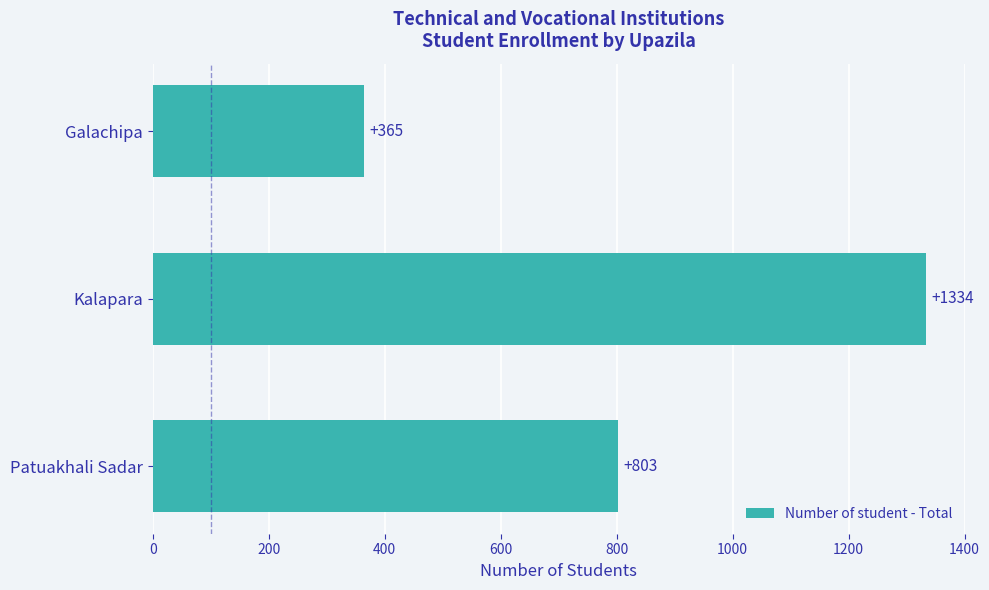

Reading bottom to top, extract all data points from this chart.

803	1334	365